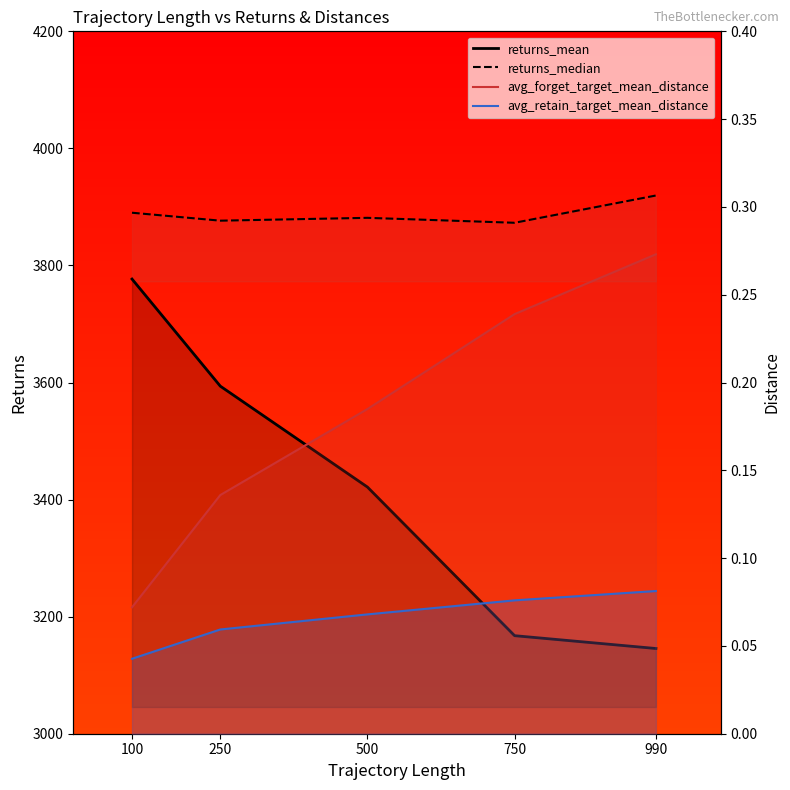

How many series are shown in this chart?

4